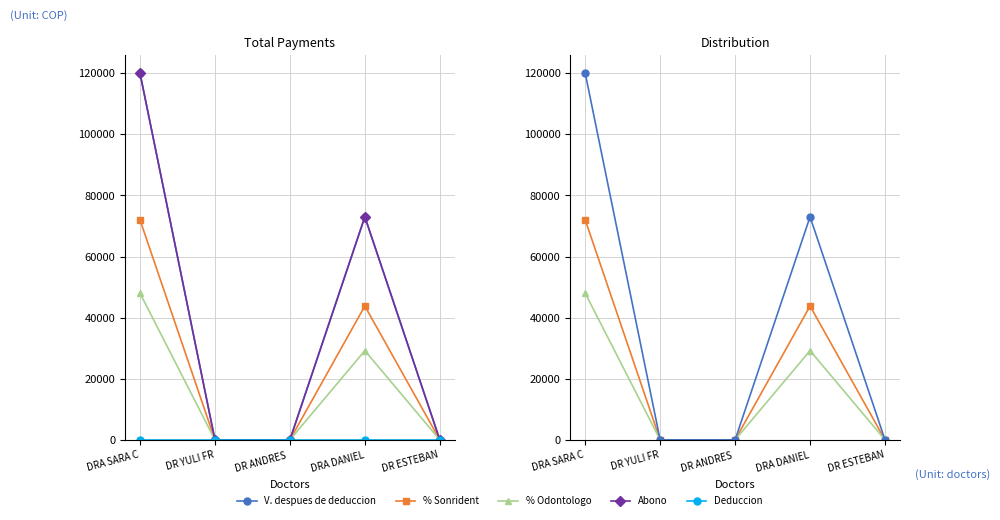

The % Sonrident series shows 107084 at DRA SARA C. True or false?

False